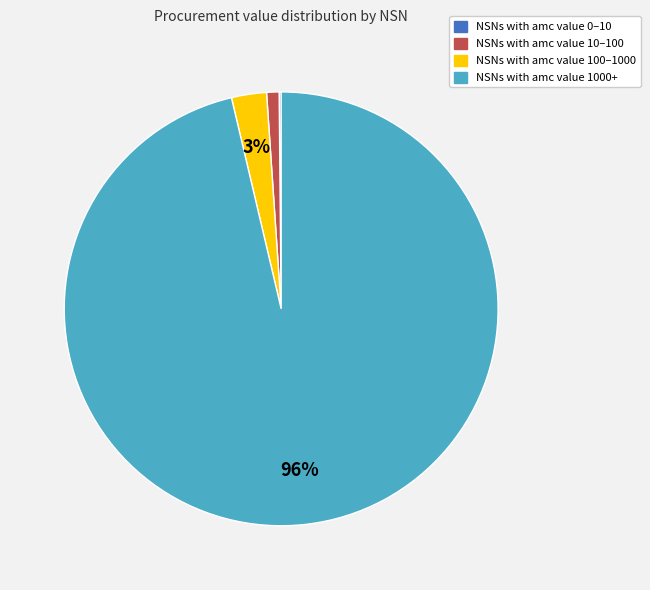

To the nearest percent, what is the difference between the largest and smallest slice percentages?

96%